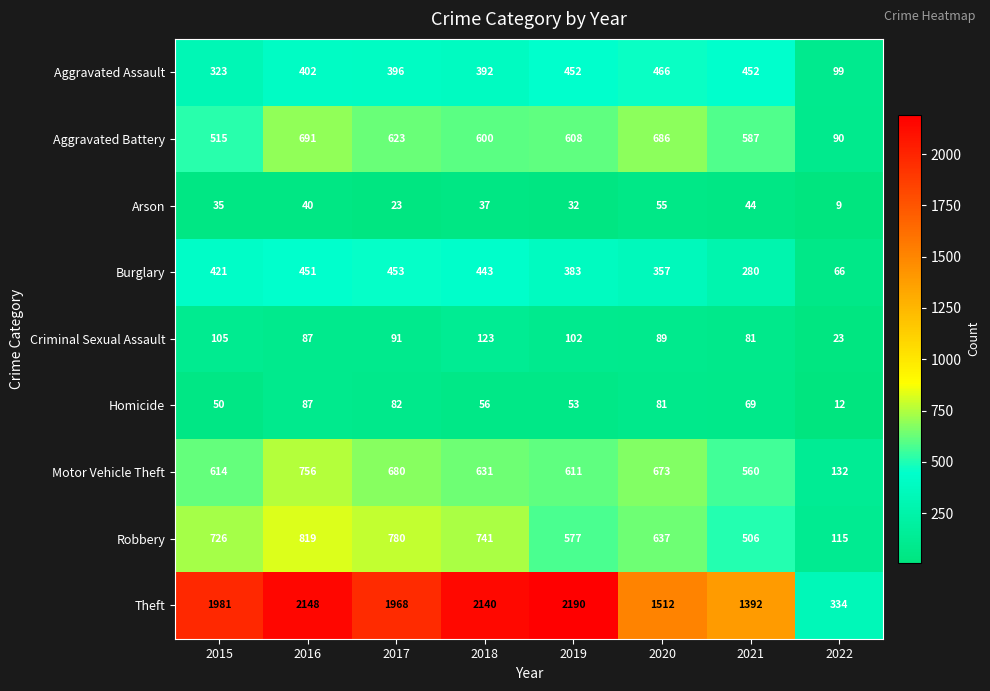

What is the average value of the Burglary series?

357